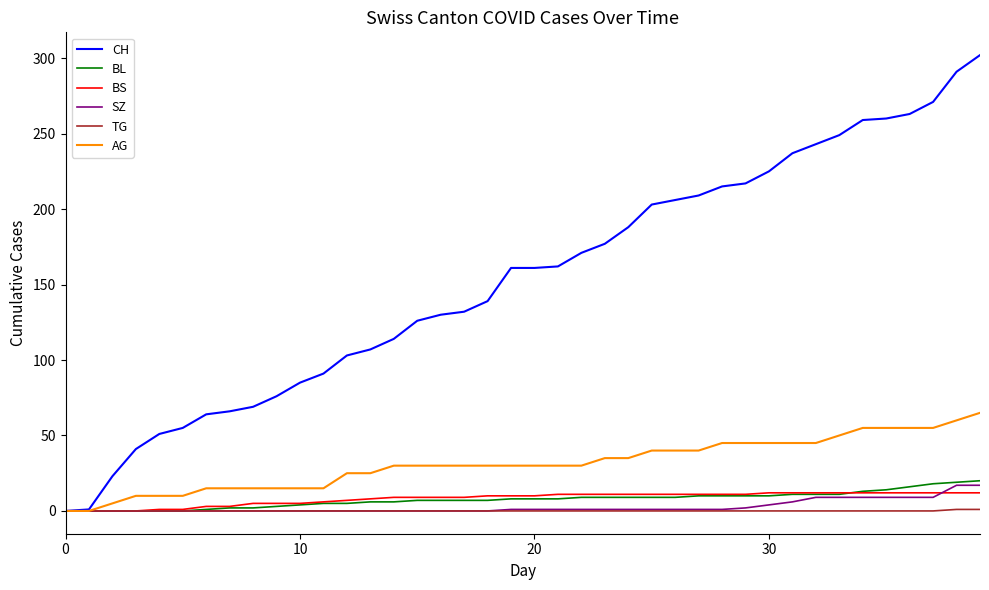

What is the maximum value shown in the chart?

302